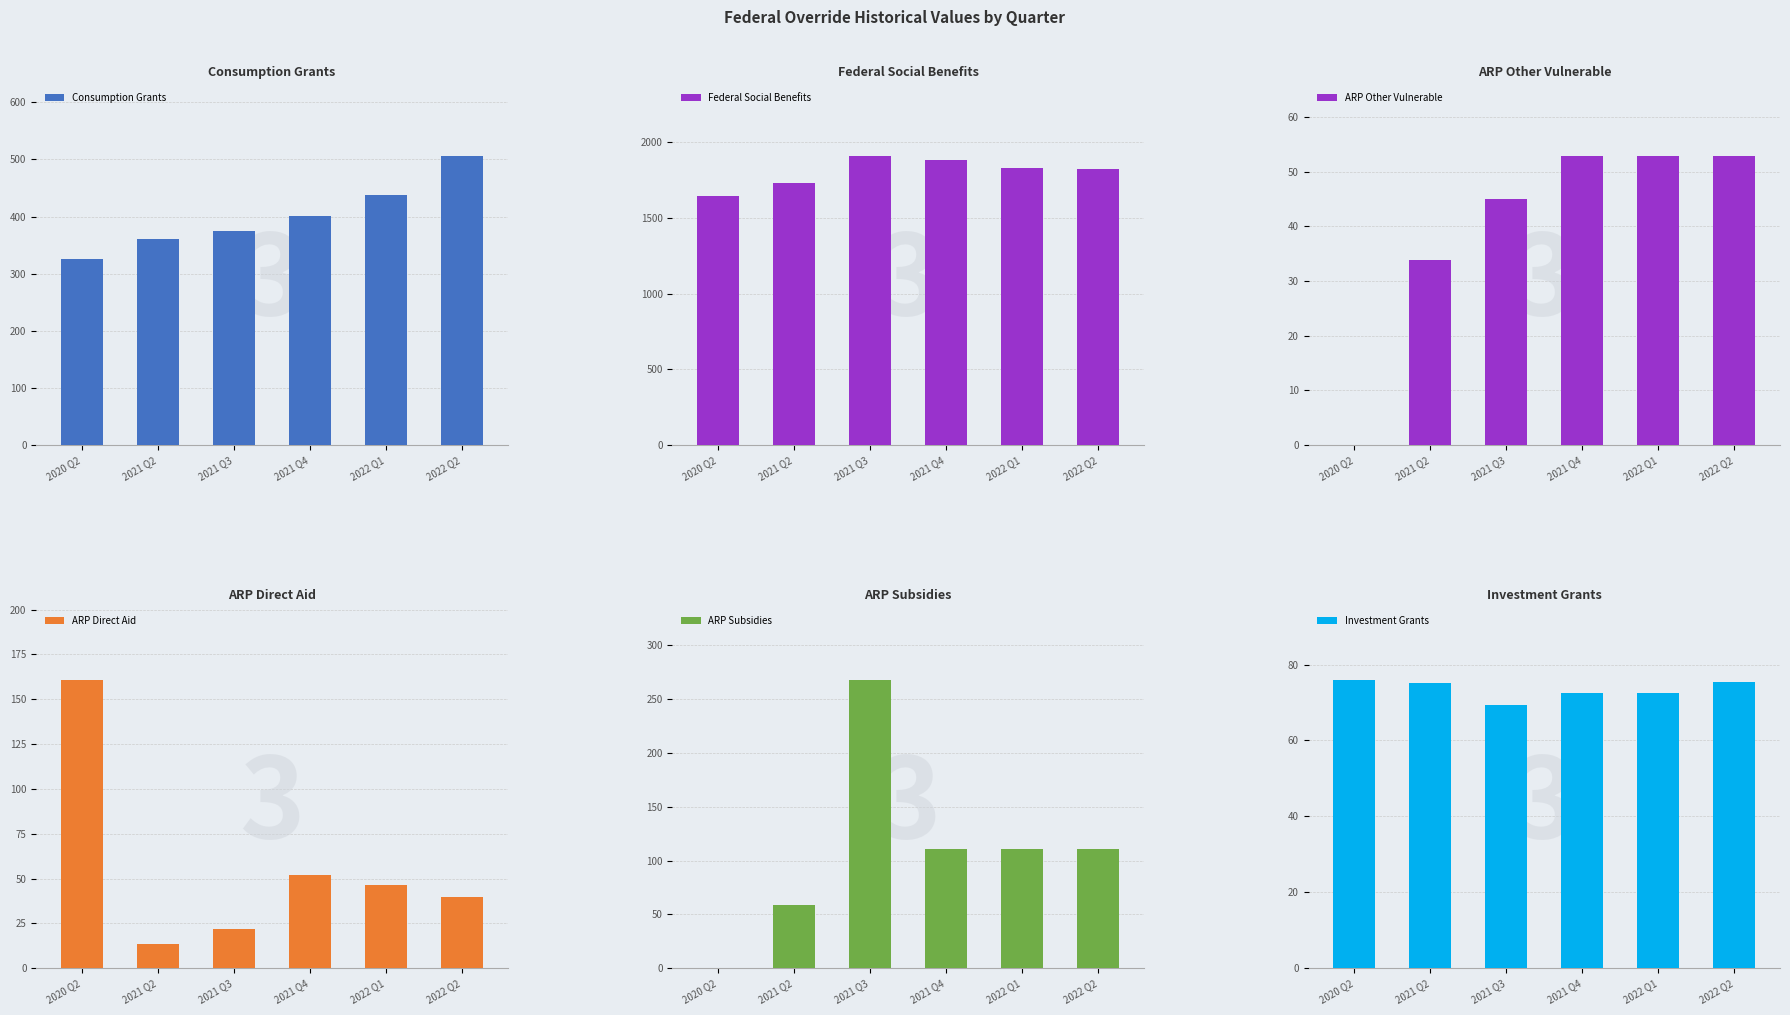

What is the total value across all series at 2021 Q4?

2573.7